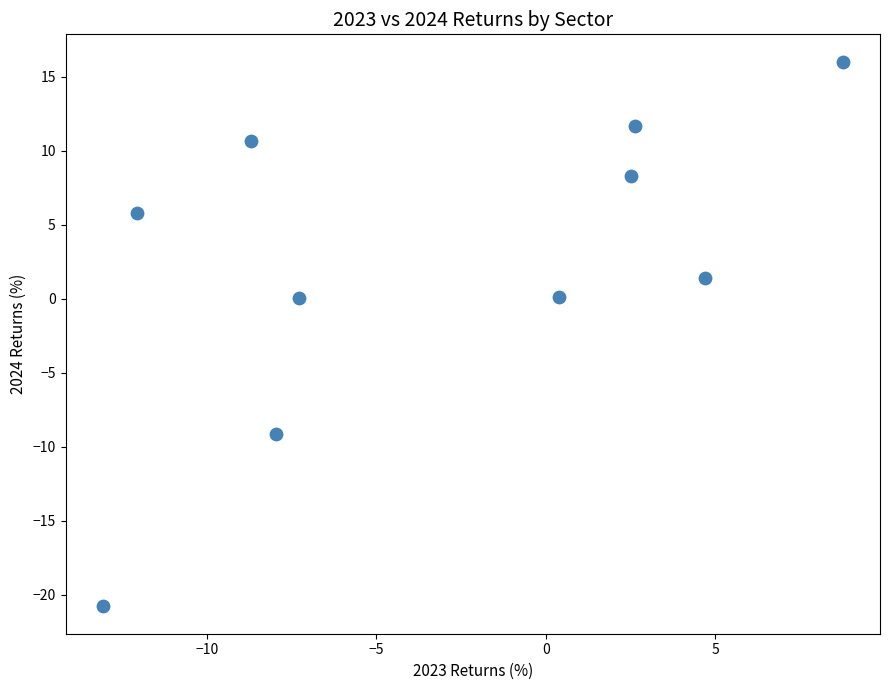

What is the average Y value?

2.4